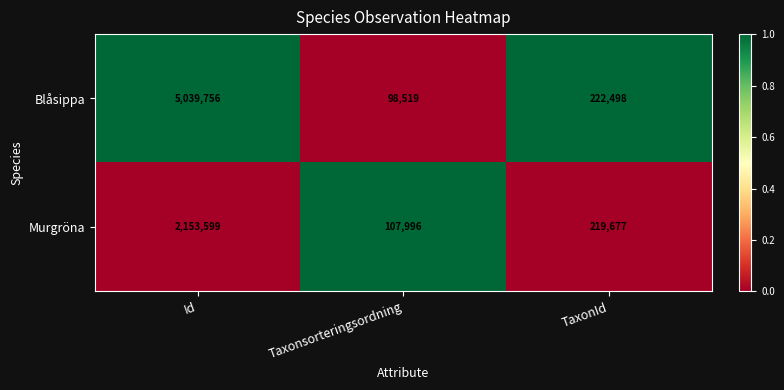

What is the spread (max minus min) of values at TaxonId?

2821